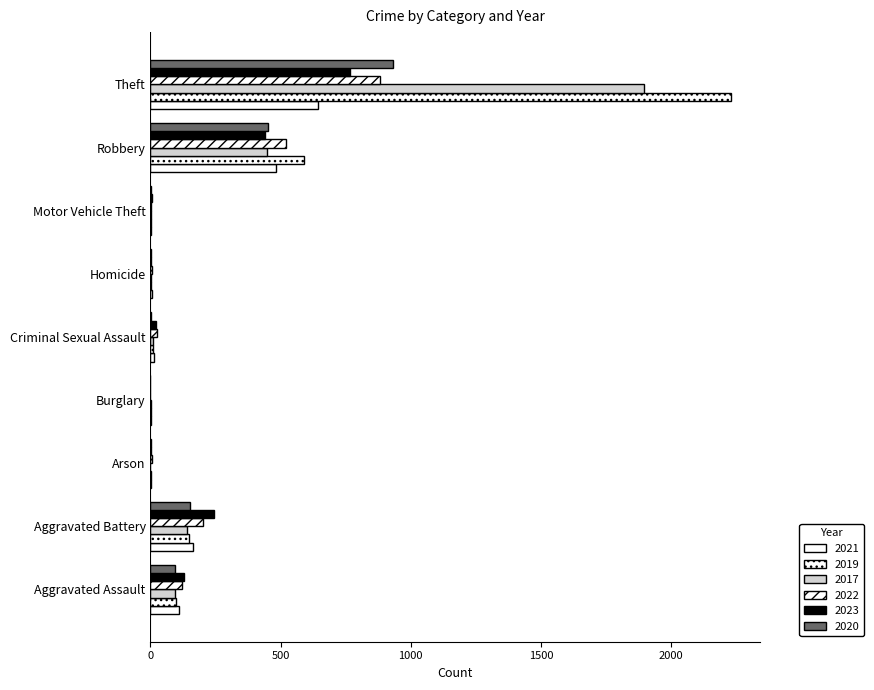

What is the value of the 2022 bar at the 2nd from the left?

202